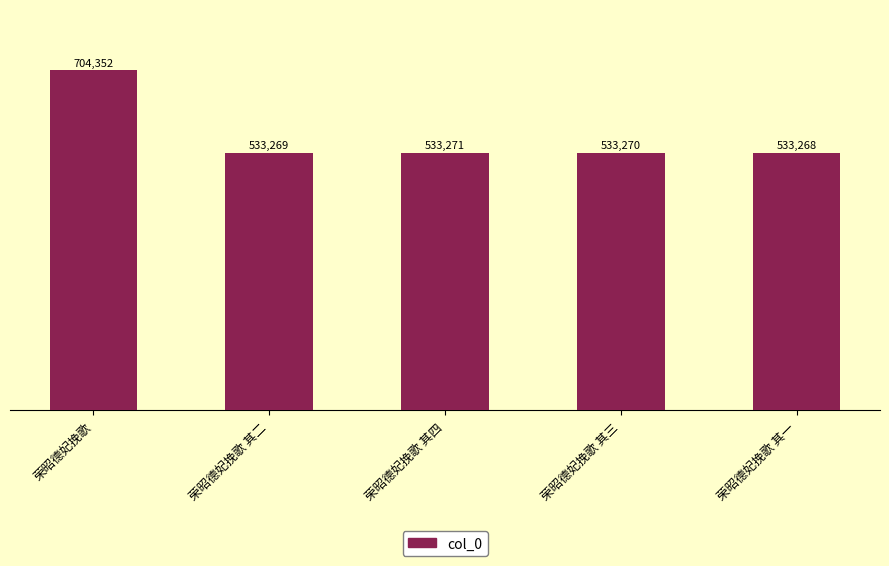

Read the value at 荣昭德妃挽歌 其三, to the nearest 10.

533270